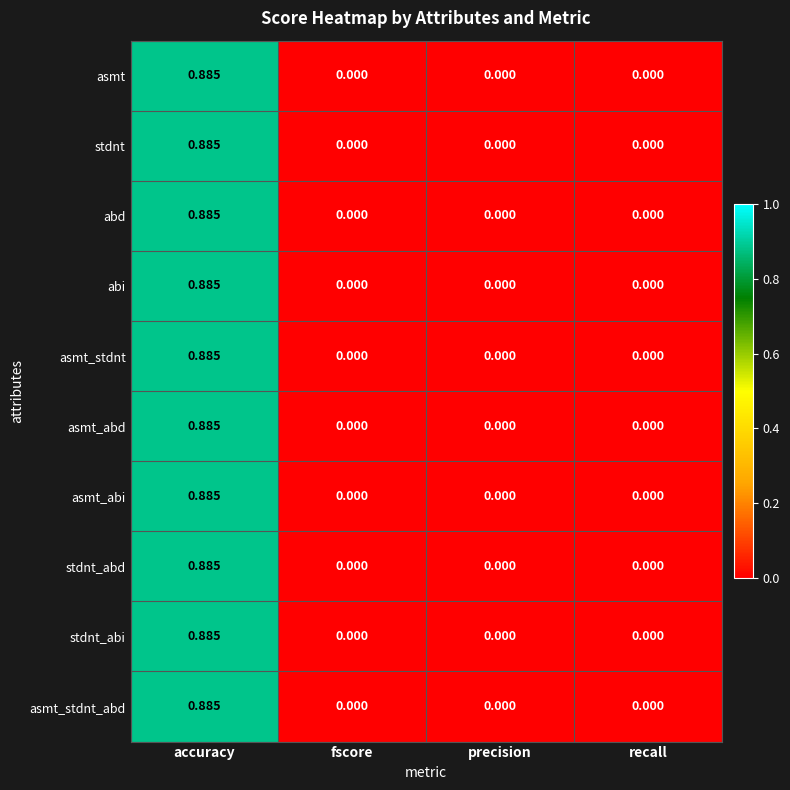

At which category is the sum across all series the highest?

accuracy